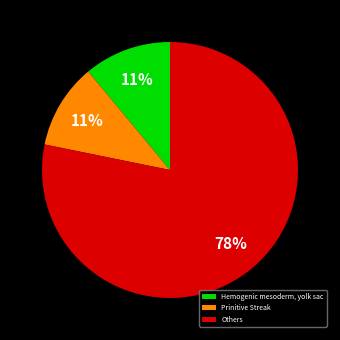

Which slice is the largest?

Others